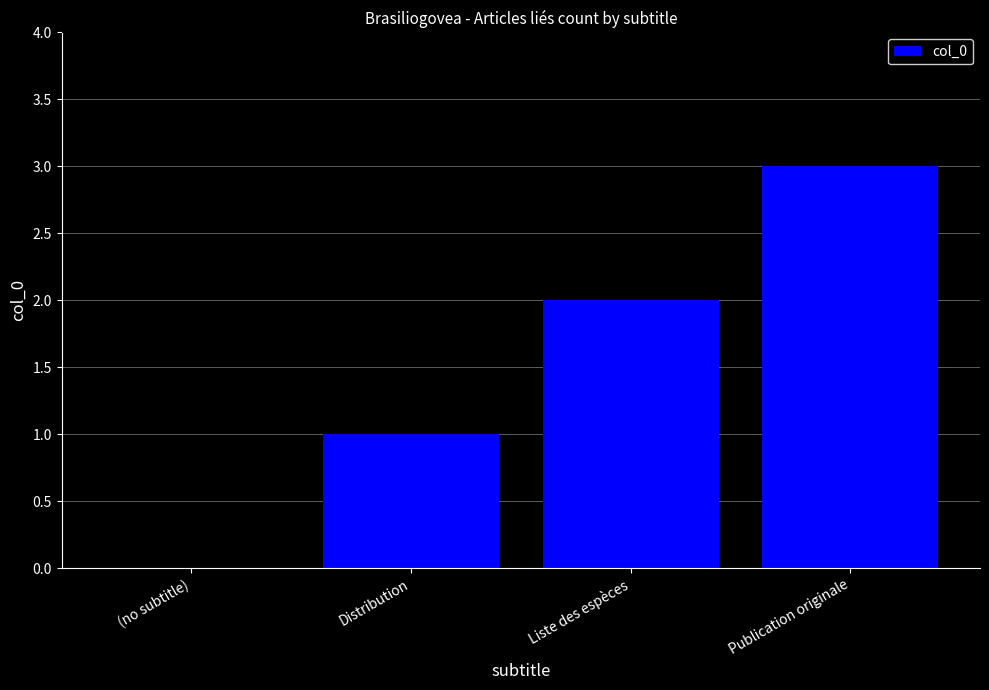

Where is the data nearest to the value 1?

Distribution